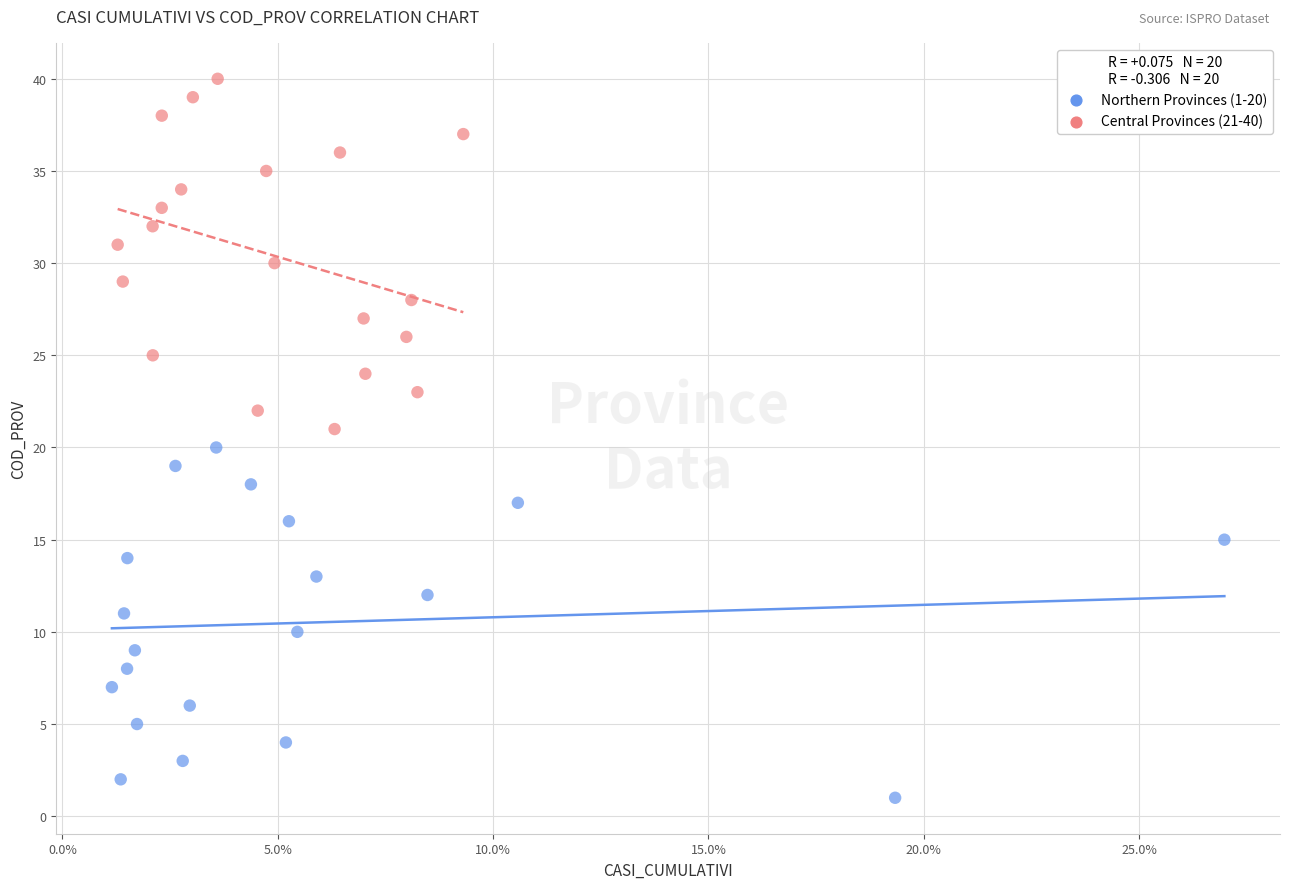

Which series reaches the minimum Y coordinate?

Northern Provinces (1-20)